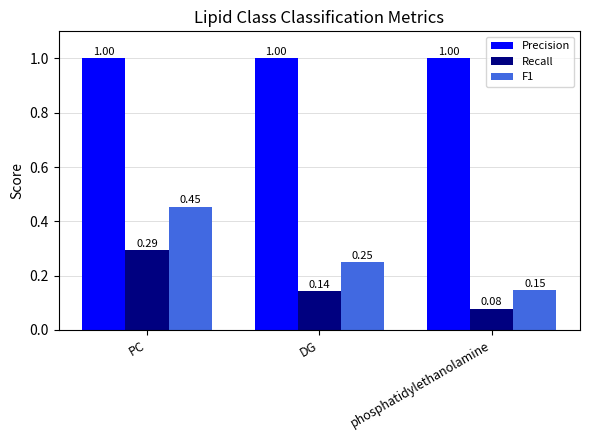

Which series has the widest spread of values?

F1